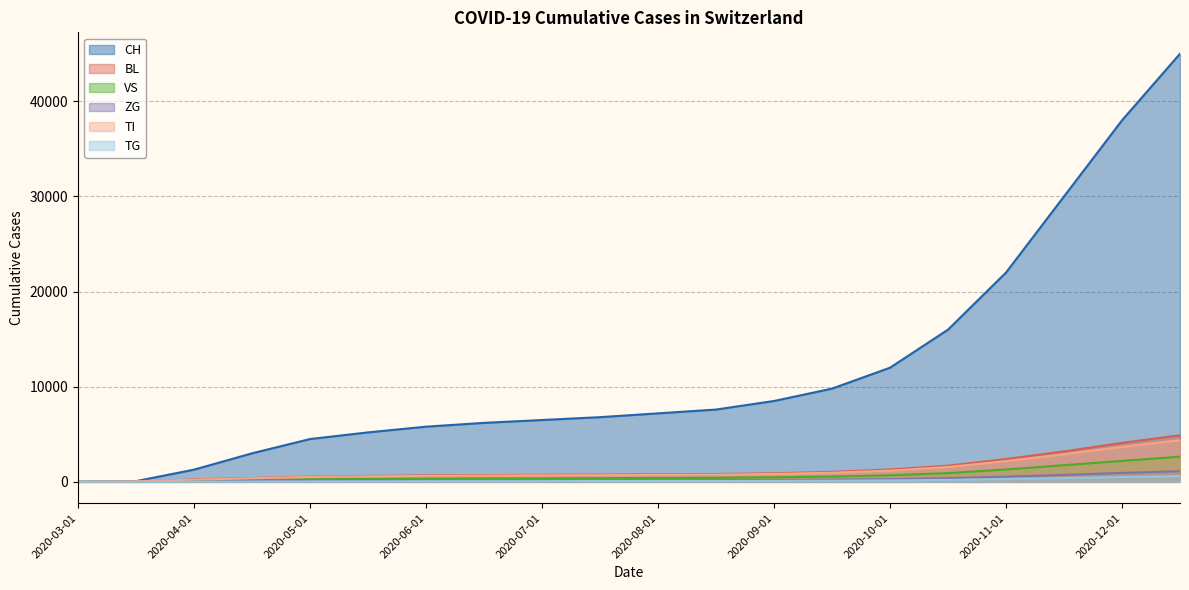

What is the sum of the CH values at 2020-11-01 and 2020-05-15?

27200